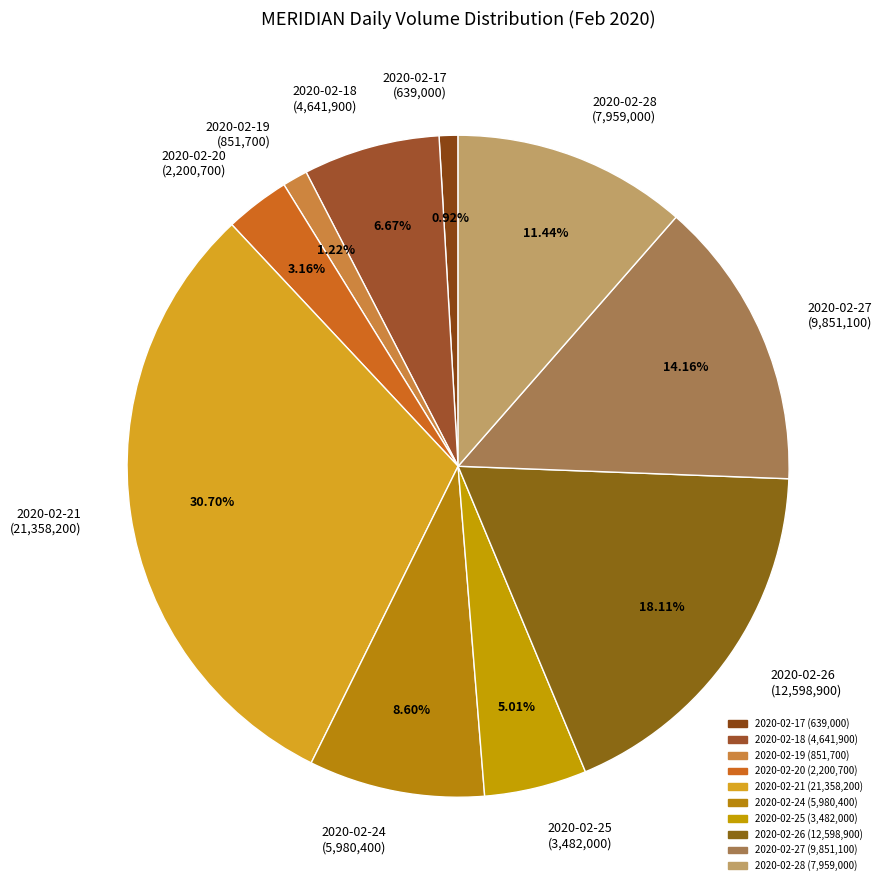

Does 2020-02-25 account for over 50% of the chart?

No